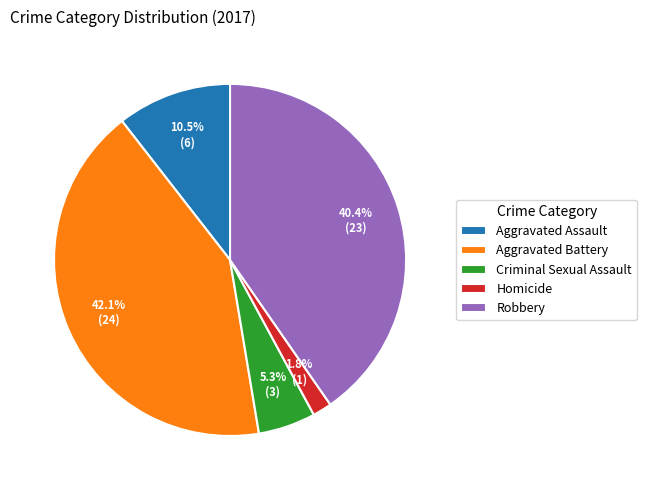

Is there a majority slice in this chart?

No